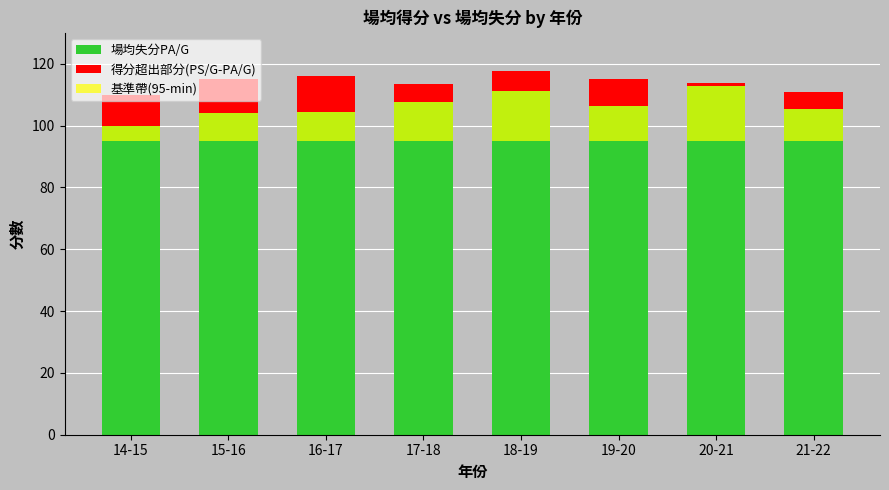

The 基準帶(95-min) series shows 12.1 at 20-21. True or false?

False